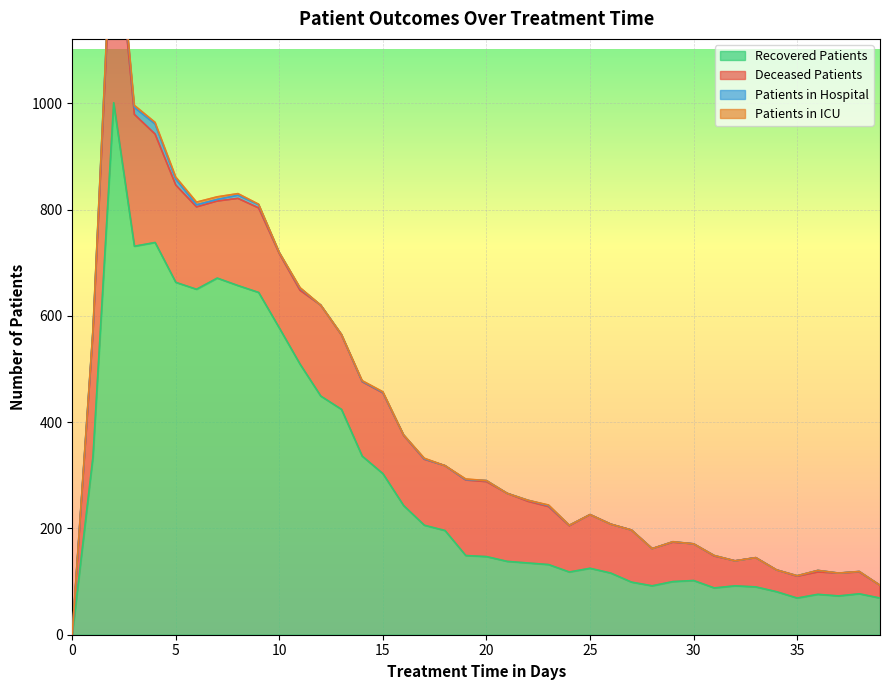

True or false: patients_in_icu has more than 2 interior local peaks.

True